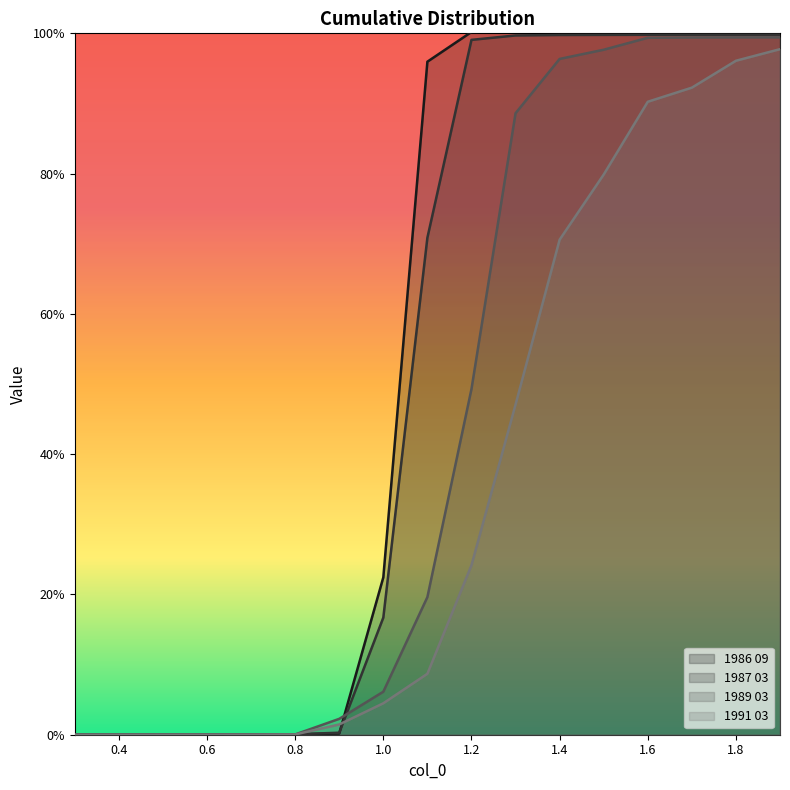

Reading left to right, extract all data points from this chart.

1986 09: 0.3=0.0	0.4=0.0	0.5=0.0	0.6=0.0	0.7=0.0	0.8=0.0	0.9=0.0	1.0=0.2	1.1=1.0	1.2=1.0	1.3=1.0	1.4=1.0	1.5=1.0	1.6=1.0	1.7=1.0	1.8=1.0	1.9=1.0
1987 03: 0.3=0.0	0.4=0.0	0.5=0.0	0.6=0.0	0.7=0.0	0.8=0.0	0.9=0.0	1.0=0.2	1.1=0.7	1.2=1.0	1.3=1.0	1.4=1.0	1.5=1.0	1.6=1.0	1.7=1.0	1.8=1.0	1.9=1.0
1989 03: 0.3=0.0	0.4=0.0	0.5=0.0	0.6=0.0	0.7=0.0	0.8=0.0	0.9=0.0	1.0=0.1	1.1=0.2	1.2=0.5	1.3=0.9	1.4=1.0	1.5=1.0	1.6=1.0	1.7=1.0	1.8=1.0	1.9=1.0
1991 03: 0.3=0.0	0.4=0.0	0.5=0.0	0.6=0.0	0.7=0.0	0.8=0.0	0.9=0.0	1.0=0.0	1.1=0.1	1.2=0.2	1.3=0.5	1.4=0.7	1.5=0.8	1.6=0.9	1.7=0.9	1.8=1.0	1.9=1.0